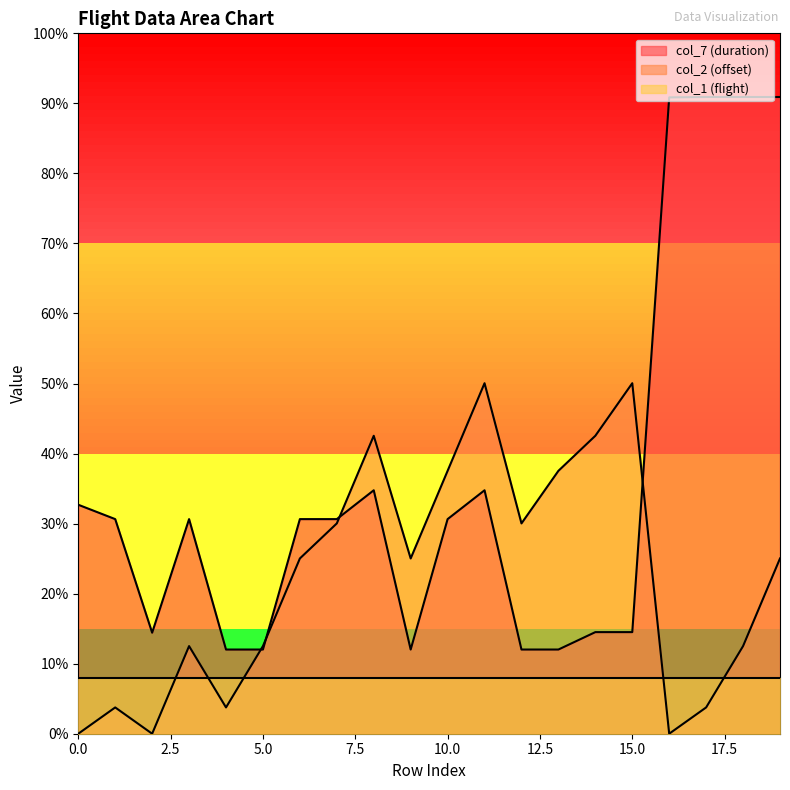

What are all the series names shown in the legend?

col_7 (duration), col_2 (offset), col_1 (flight)